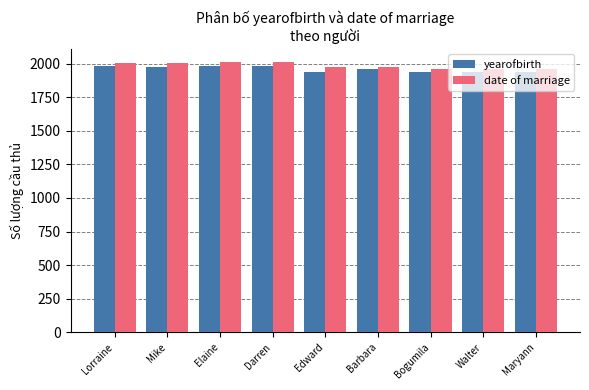

What is the minimum value for date of marriage?

1957